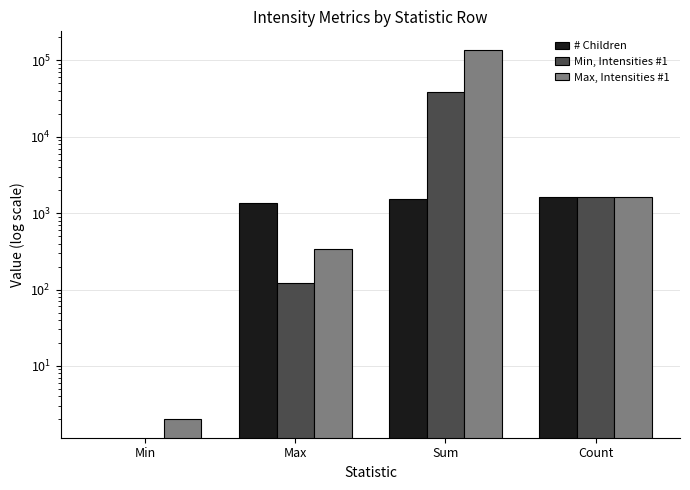

What value does the Min, Intensities #1 series have at Sum, to the nearest 100?

38600